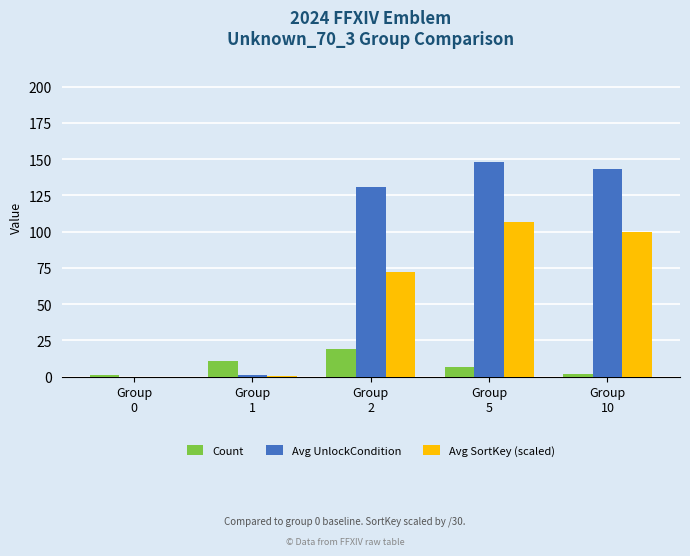

What is the maximum value for Avg SortKey (scaled)?

106.8